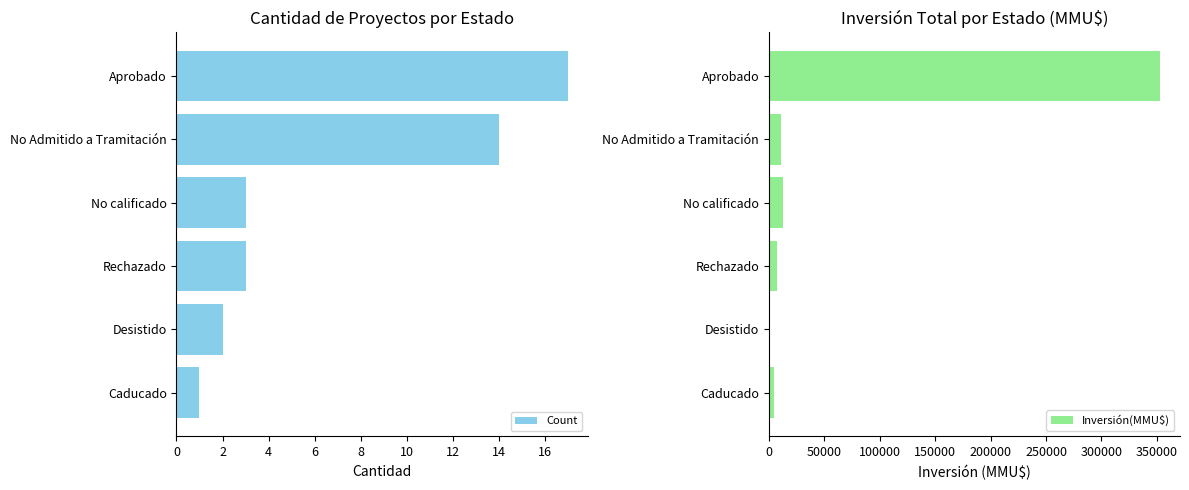

At which label does Count reach its minimum?

Caducado